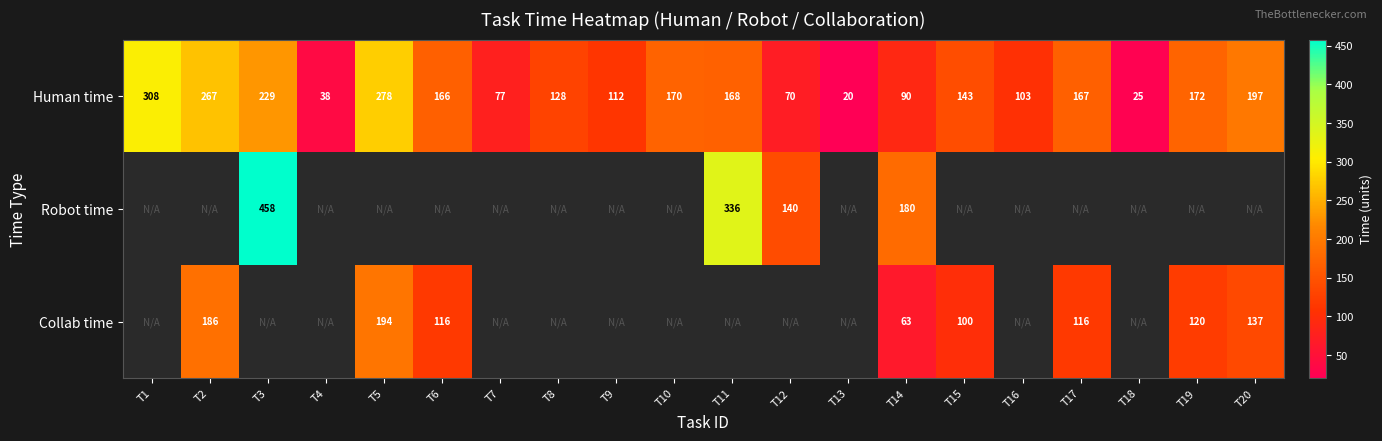

List the labels in order of Human time value, smallest first.

T13, T18, T4, T12, T7, T14, T16, T9, T8, T15, T6, T17, T11, T10, T19, T20, T3, T2, T5, T1